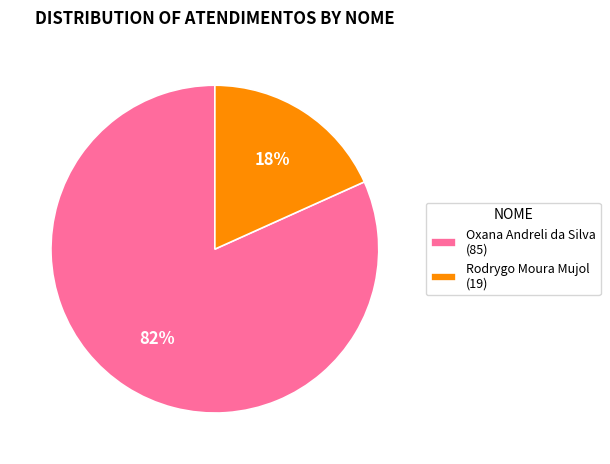

Approximately how many times larger is the value at Rodrygo Moura Mujol compared to Oxana Andreli da Silva?

0.2